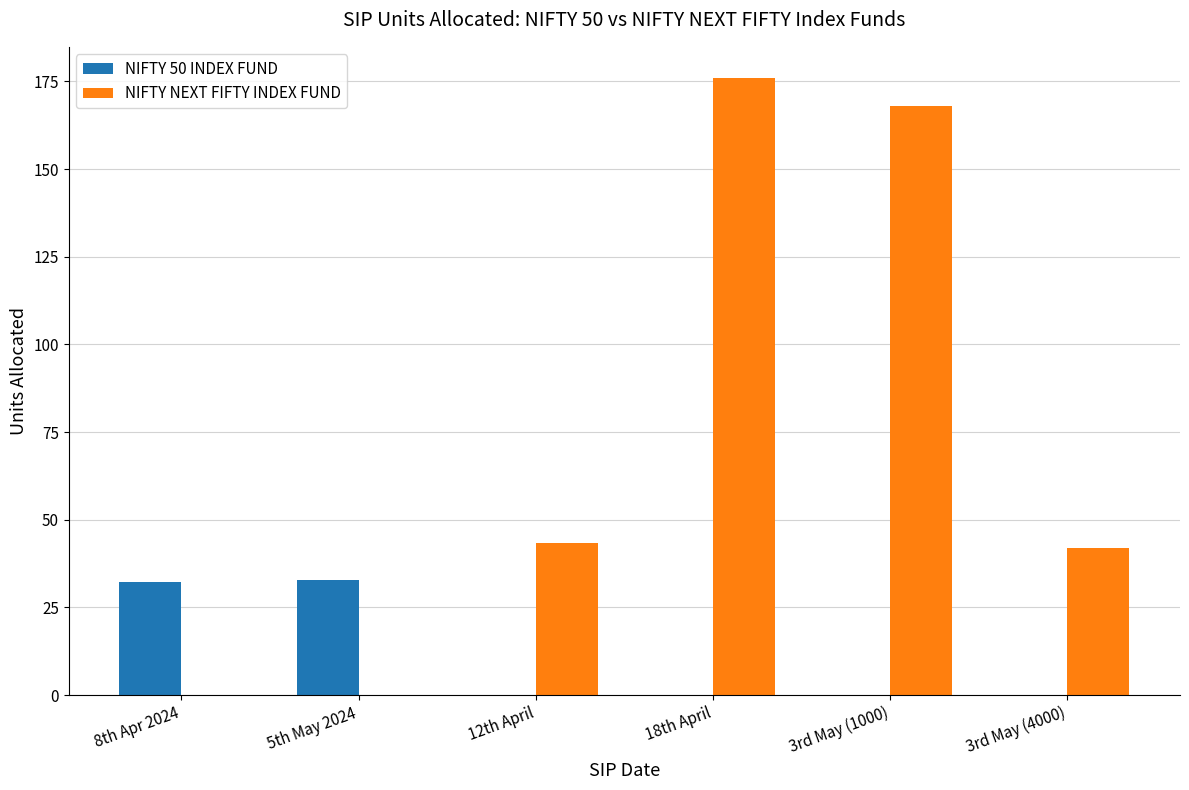

Is it true that NIFTY NEXT FIFTY INDEX FUND equals 0.0 at 8th Apr 2024?

True